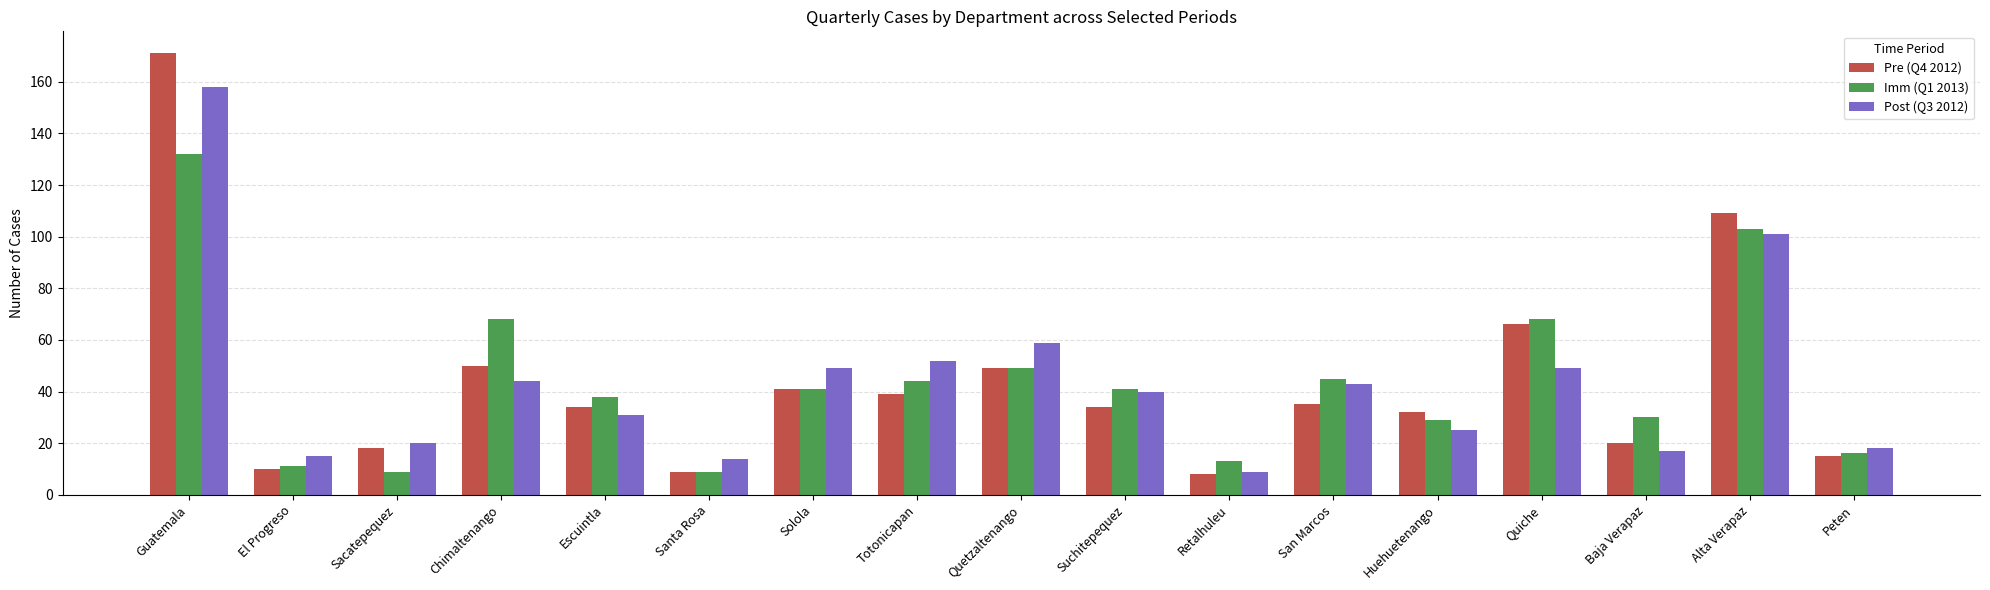

What is the difference between the highest and lowest values at El Progreso?

5